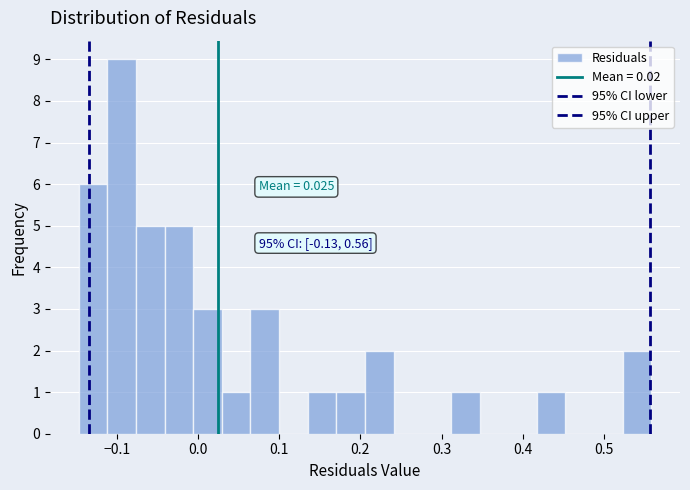

Read against the x-axis, roughly where is the centre of the tallest bar?

-0.09